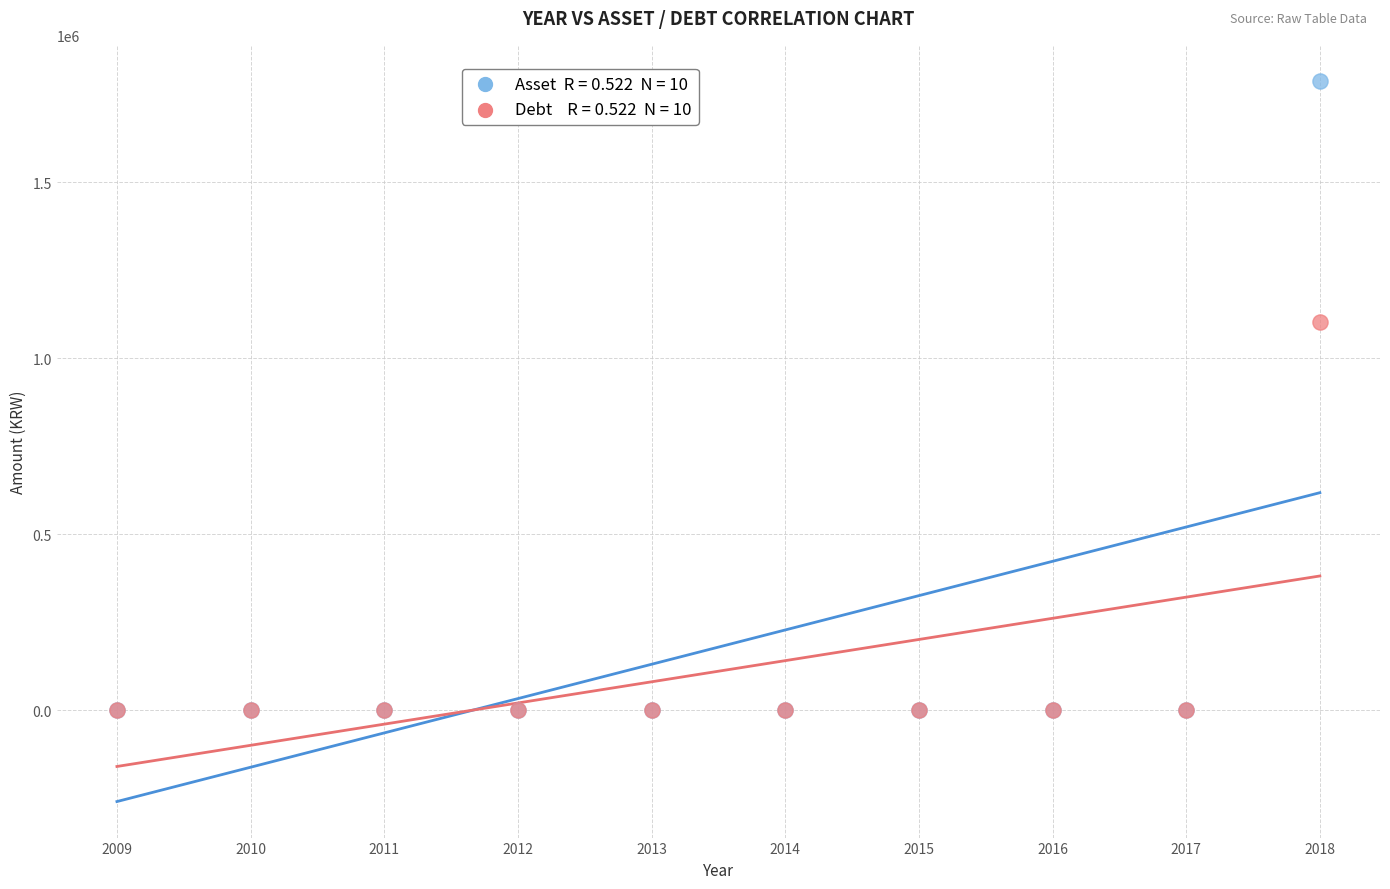

Across all series, what Y value is closest to 894248?

1103143